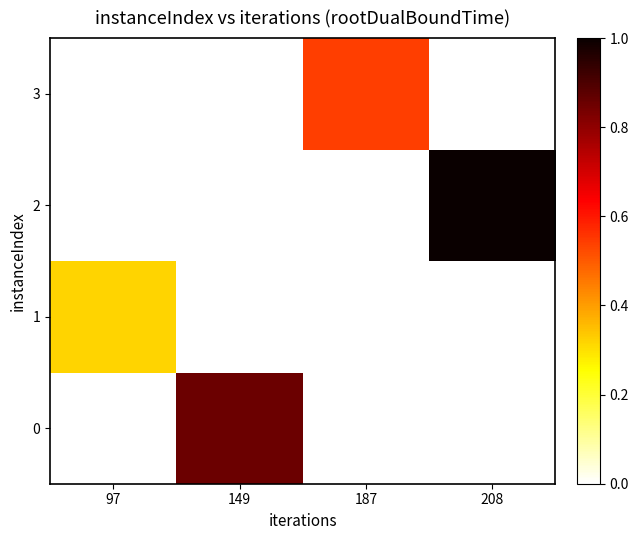

Which series has the widest spread of values?

2